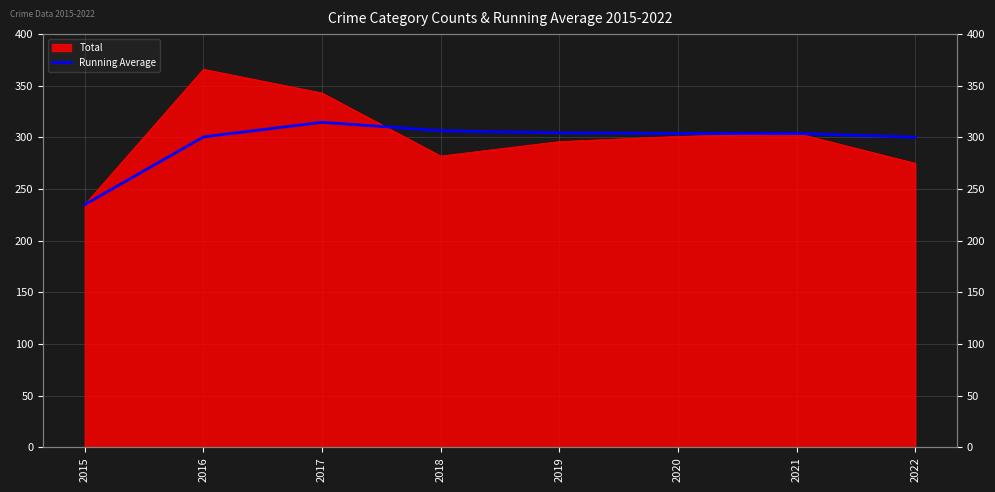

Is it true that the value at 2017 is 314.7?

True